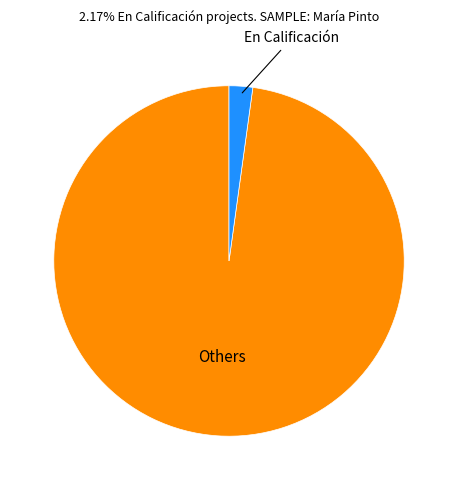

Does any single category account for the majority?

Yes